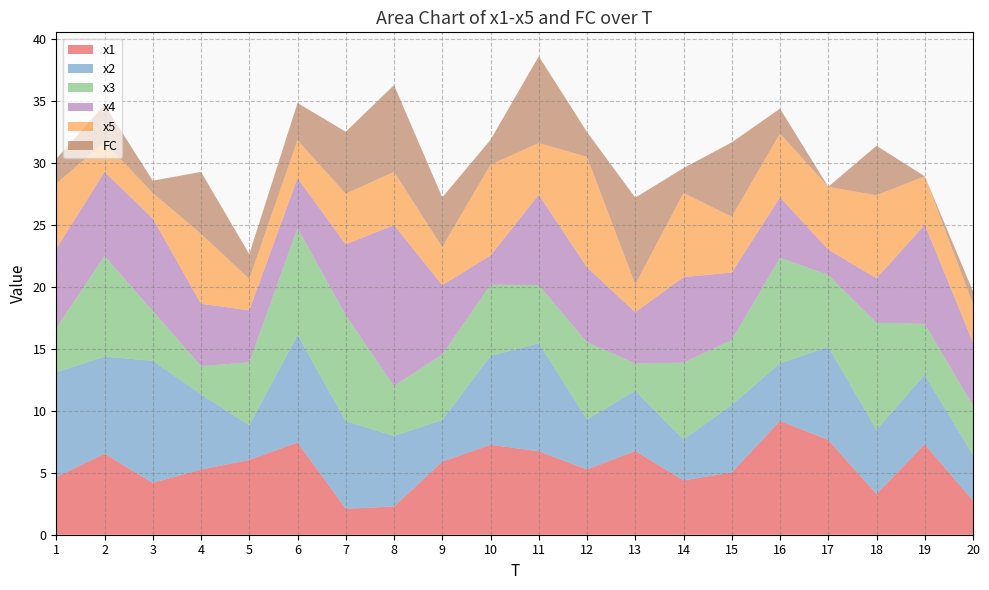

Reading left to right, extract all data points from this chart.

x1: 4.7	6.5	4.2	5.3	6.0	7.4	2.1	2.3	5.9	7.3	6.7	5.3	6.8	4.4	5.0	9.2	7.6	3.3	7.3	2.7
x2: 8.4	7.8	9.8	6.1	2.8	8.7	7.1	5.7	3.4	7.2	8.7	4.0	4.9	3.3	5.4	4.6	7.5	5.2	5.6	3.7
x3: 3.6	8.1	4.0	2.3	5.1	8.6	8.6	4.0	5.3	5.8	4.7	6.2	2.2	6.2	5.3	8.5	5.8	8.6	4.1	4.0
x4: 6.4	6.8	7.5	5.0	4.2	4.0	5.7	13.0	5.6	2.3	7.3	6.0	4.1	6.9	5.4	4.9	2.0	3.6	8.0	5.1
x5: 5.3	2.4	2.1	5.6	2.5	3.1	4.1	4.3	3.1	7.3	4.2	8.9	2.2	6.8	4.5	5.2	5.1	6.7	3.9	3.1
FC: 2.0	3.0	1.0	5.0	2.0	3.0	5.0	7.0	4.0	2.0	7.0	2.0	7.0	2.0	6.0	2.0	0.0	4.0	0.0	1.0